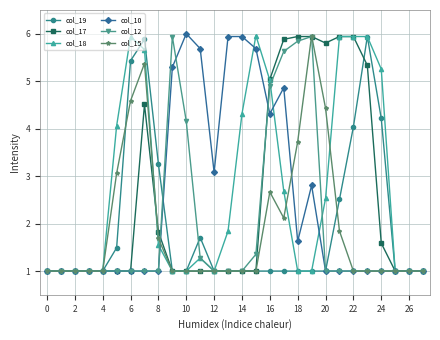

What is the maximum value for col_10?

6.0